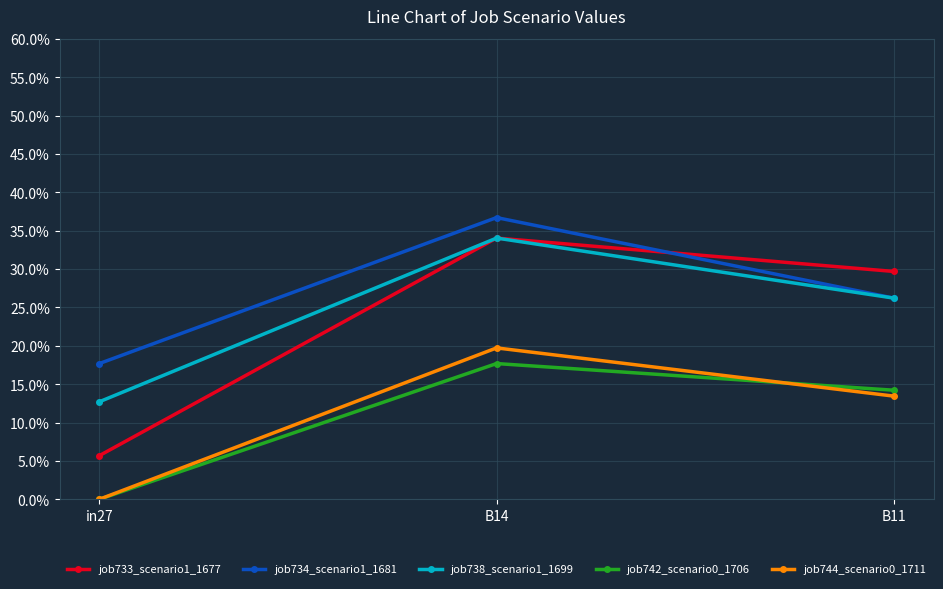

What is the label of the 1st point from the left?

in27